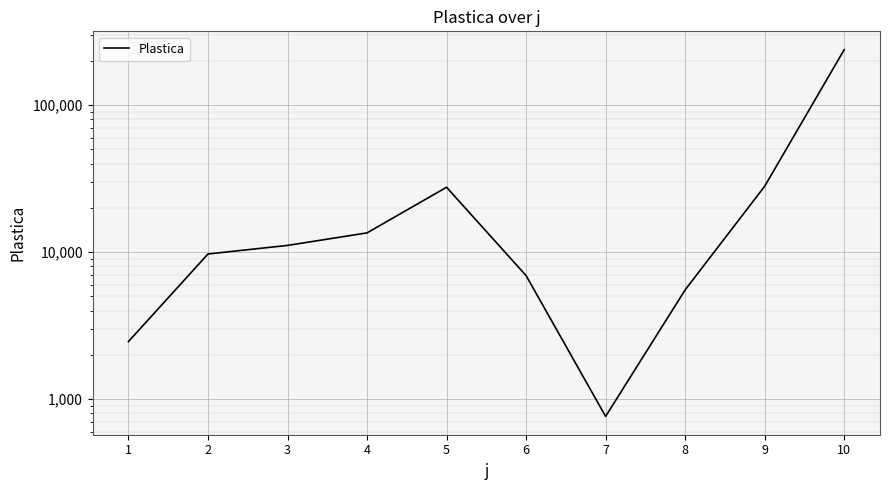

At which category does the data reach its first local valley?

7